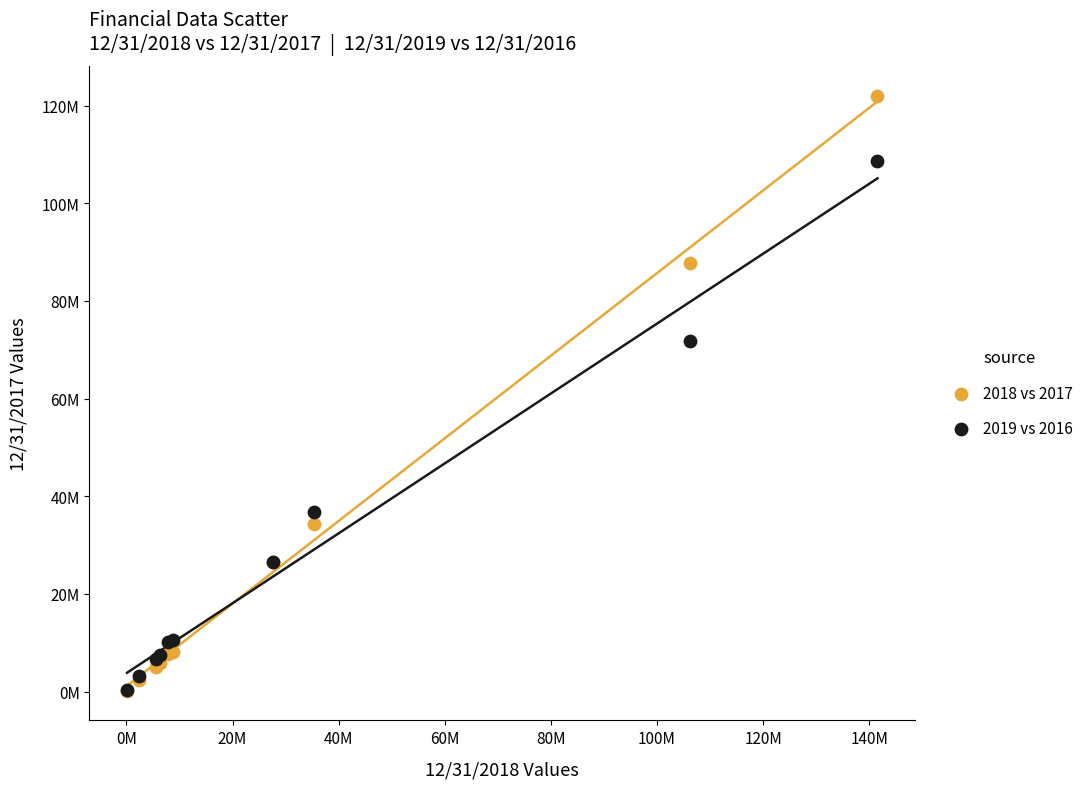

What are all the series names shown in the legend?

2018 vs 2017, 2019 vs 2016